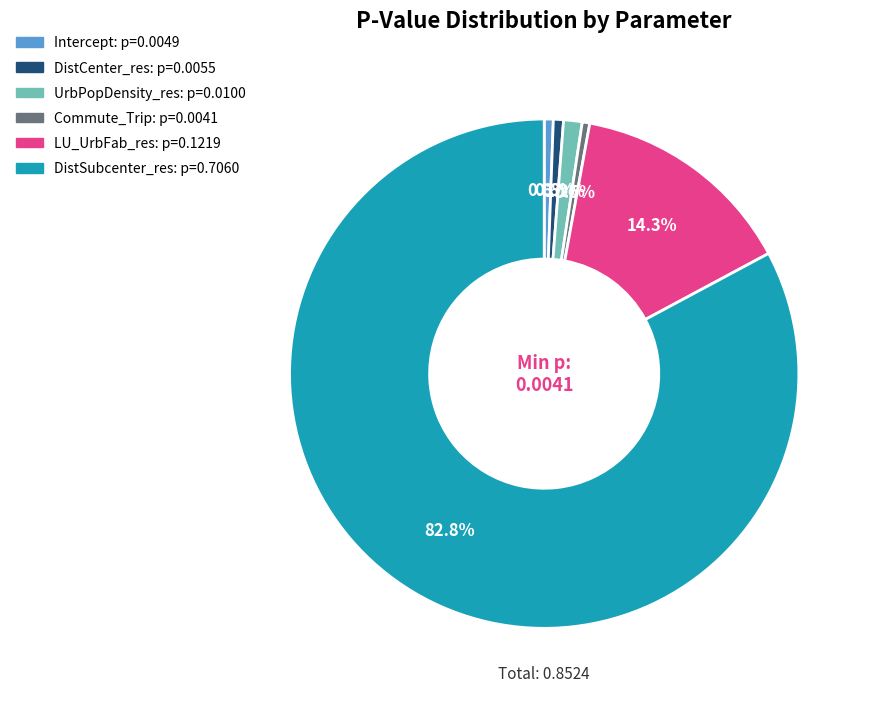

Is there any slice that represents more than half of the pie?

Yes